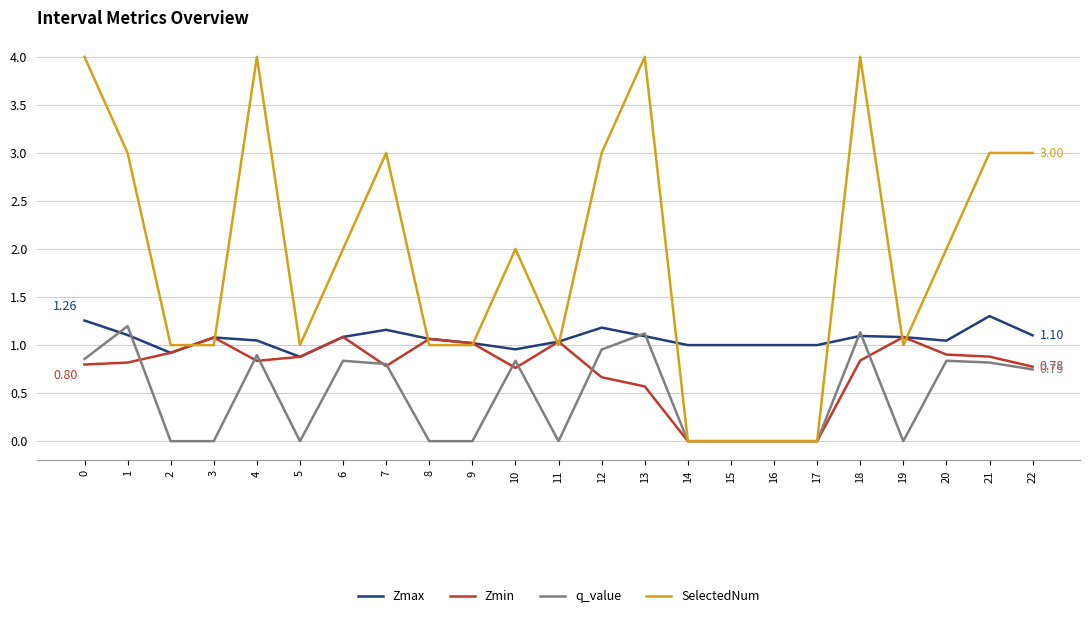

What is the total value across all series at 2?

2.8